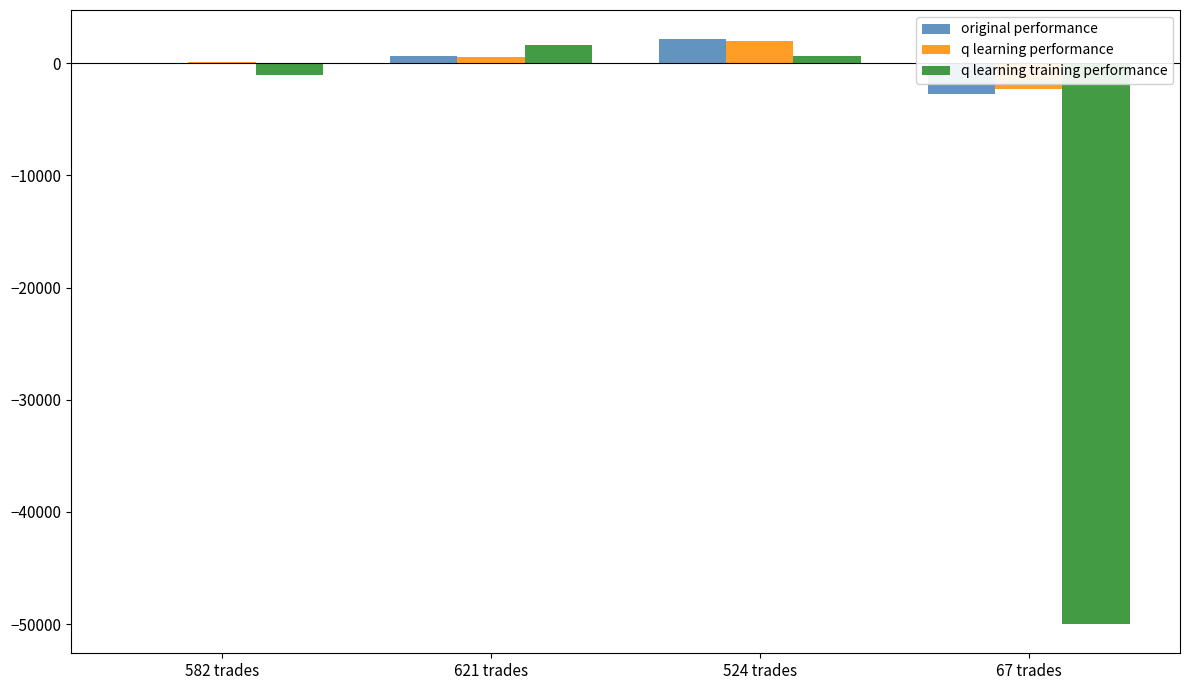

At which category is the sum across all series the highest?

524 trades